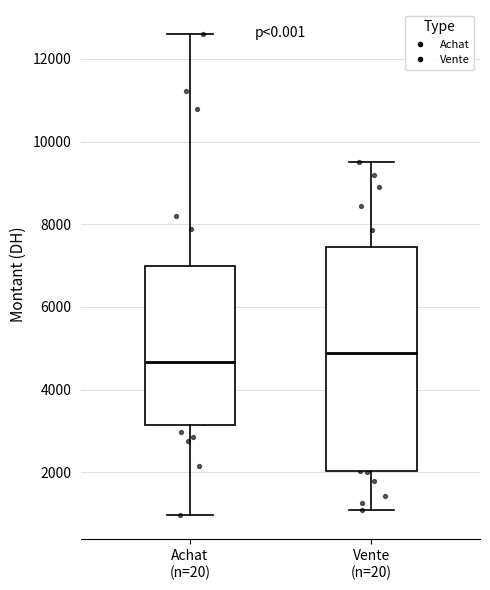

Where does the lower whisker of the box for Vente (n=20) end on the y-axis? The values are not printed on the chart, so give them approximately, as read against the axis.

1200